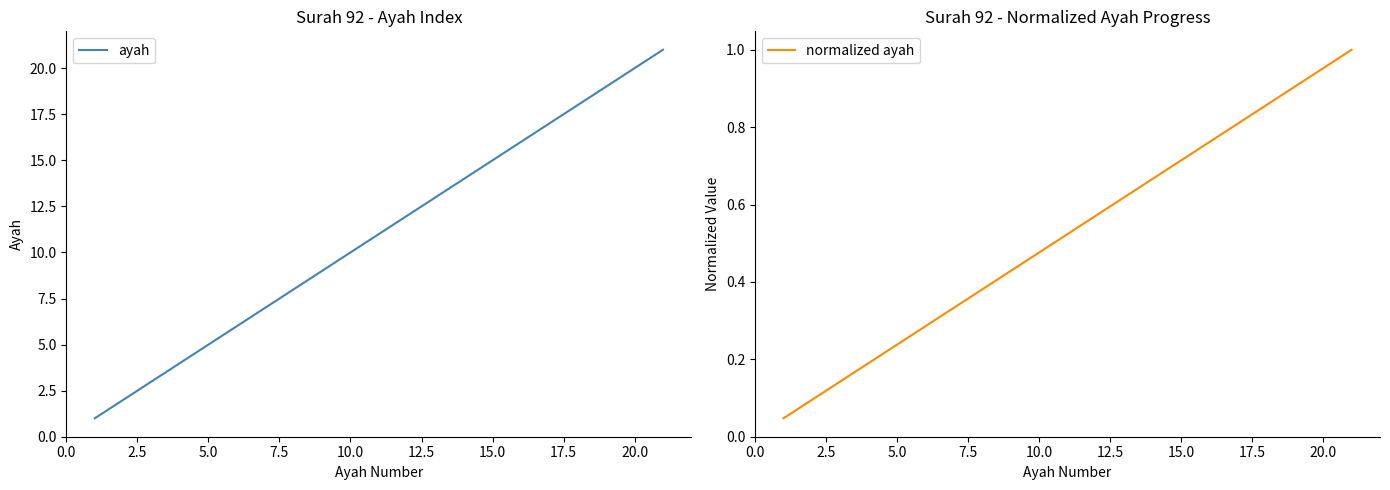

What is the lowest value of the ayah series?

1